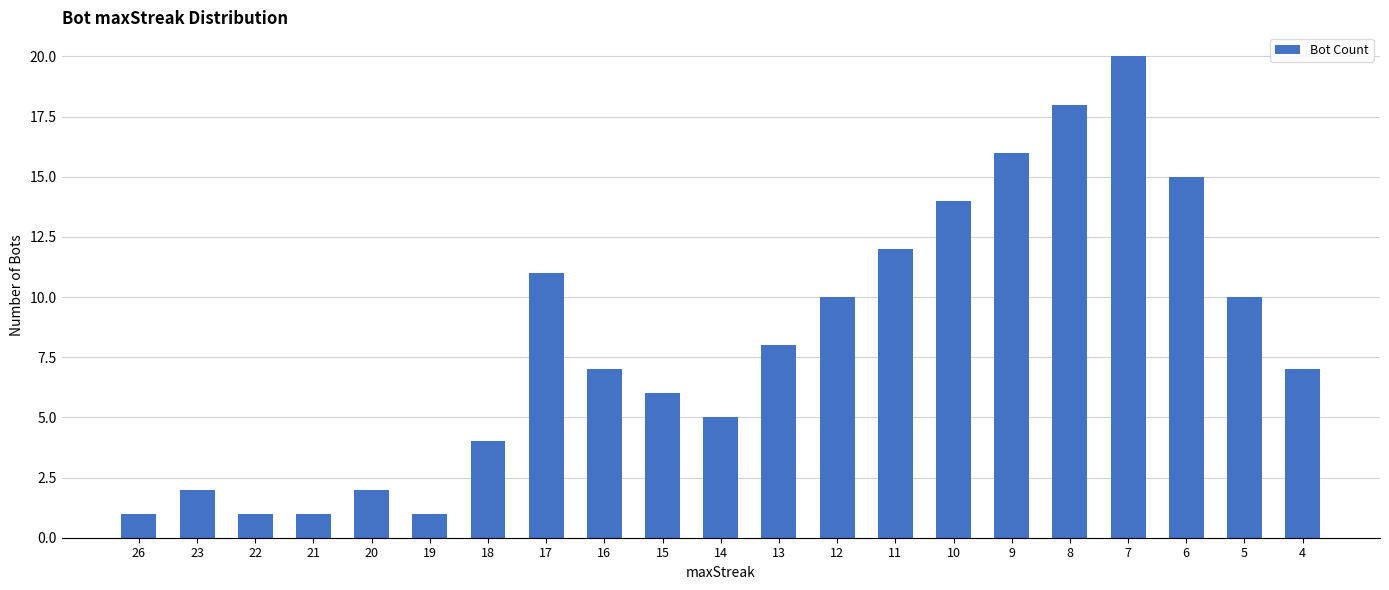

What is the change in value from 14 to 5?

+5